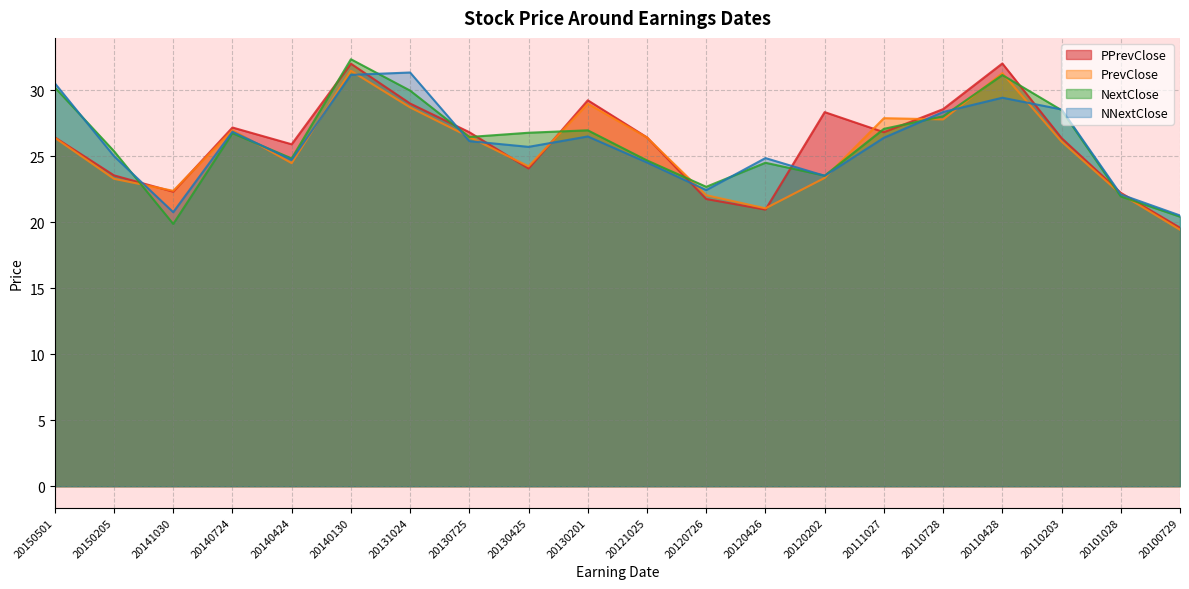

Rank the series by their maximum value, from lowest to highest.

NNextClose, PrevClose, PPrevClose, NextClose